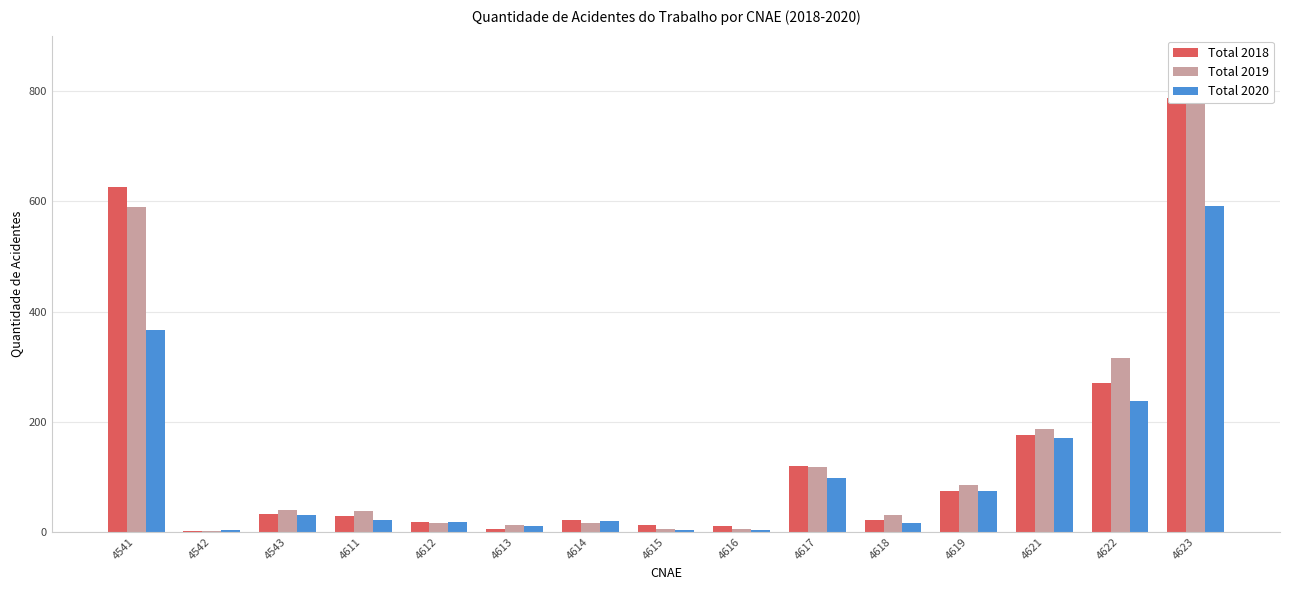

Reading right to left, what are all the values shown in this chart?

Total 2018: 4623=788	4622=270	4621=176	4619=74	4618=21	4617=120	4616=11	4615=12	4614=22	4613=5	4612=18	4611=28	4543=32	4542=2	4541=626
Total 2019: 4623=858	4622=315	4621=186	4619=85	4618=30	4617=118	4616=6	4615=6	4614=16	4613=13	4612=16	4611=38	4543=40	4542=1	4541=589
Total 2020: 4623=592	4622=238	4621=170	4619=75	4618=16	4617=97	4616=4	4615=3	4614=20	4613=11	4612=17	4611=22	4543=30	4542=3	4541=366